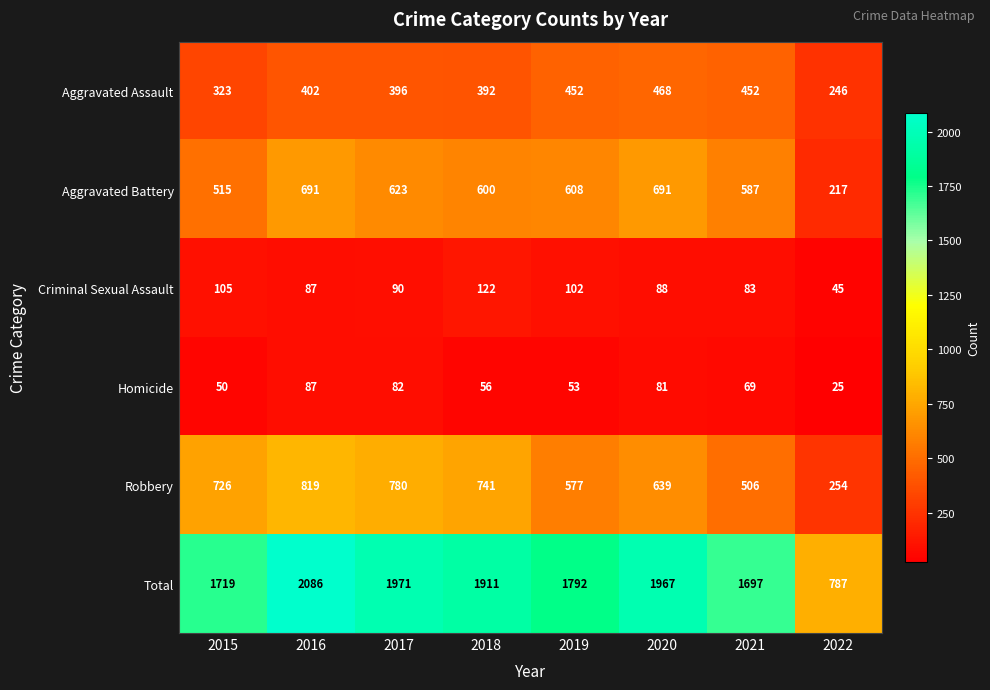

Rank the series by their maximum value, from highest to lowest.

Total, Robbery, Aggravated Battery, Aggravated Assault, Criminal Sexual Assault, Homicide